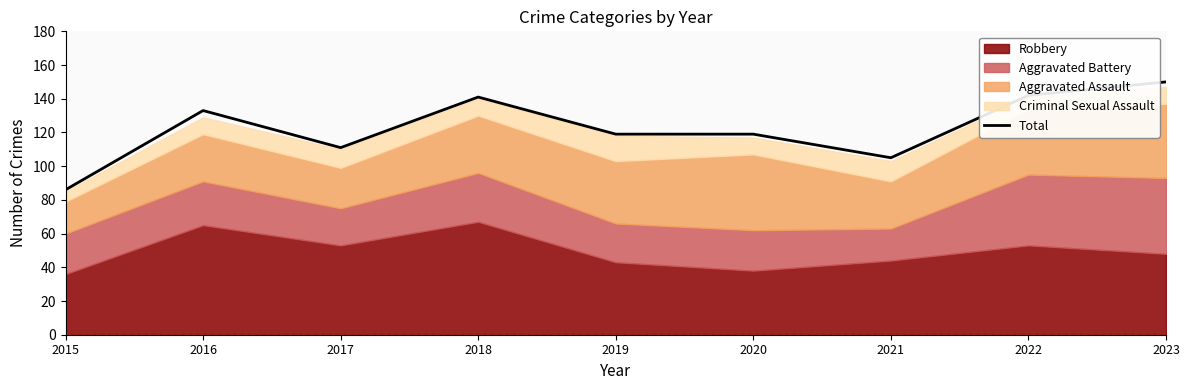

Which has a higher value, 2016 or 2023?

2023